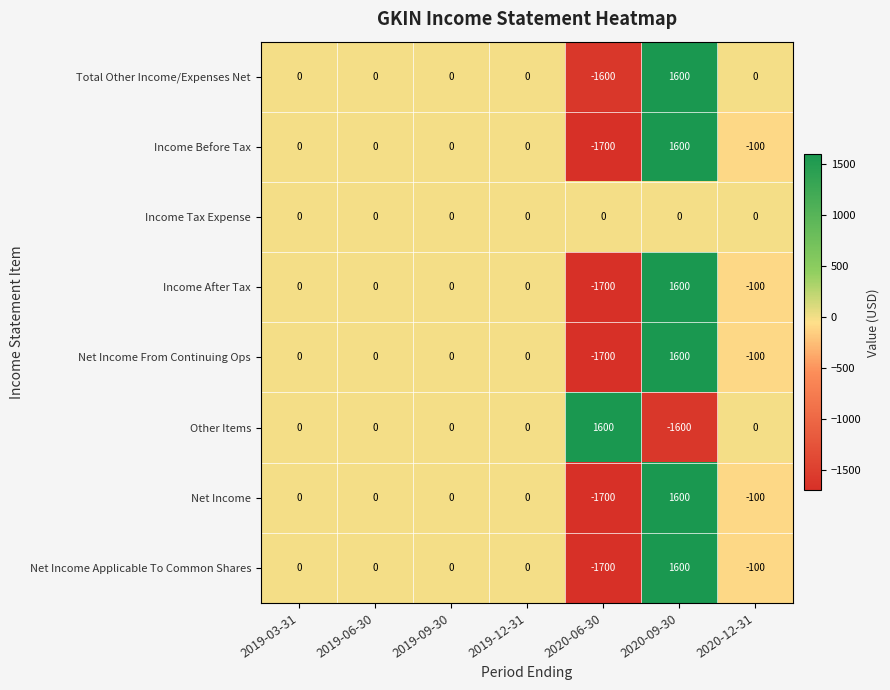

What value does the Net Income Applicable To Common Shares series have at 2020-06-30, to the nearest 50?

-1700